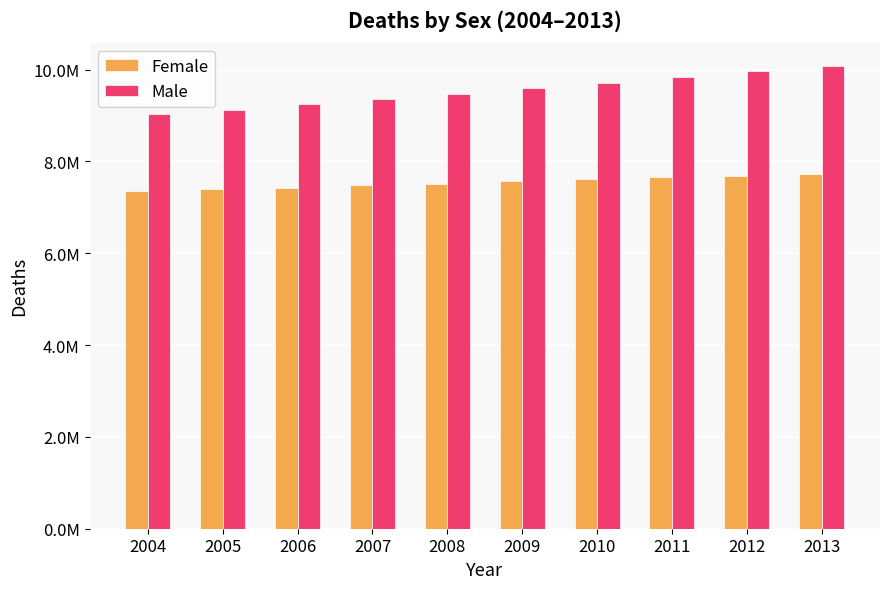

Reading left to right, list all the values displayed in this chart.

Female: 7361783.4	7389192.6	7425215.1	7487501.8	7514058.0	7570257.8	7618888.5	7660254.3	7677488.1	7720345.4
Male: 9024053.9	9130216.5	9255953.6	9365136.0	9469088.2	9601590.2	9717225.7	9839954.2	9961484.7	10073822.8